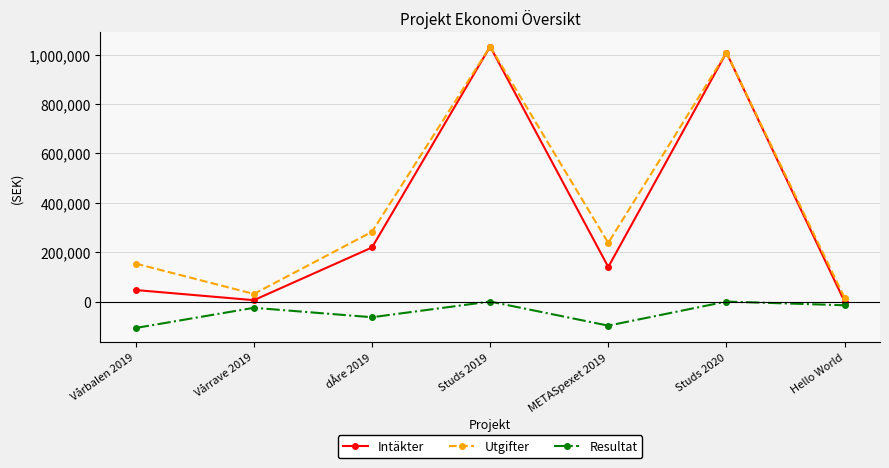

What is the maximum value for Utgifter?

1032500